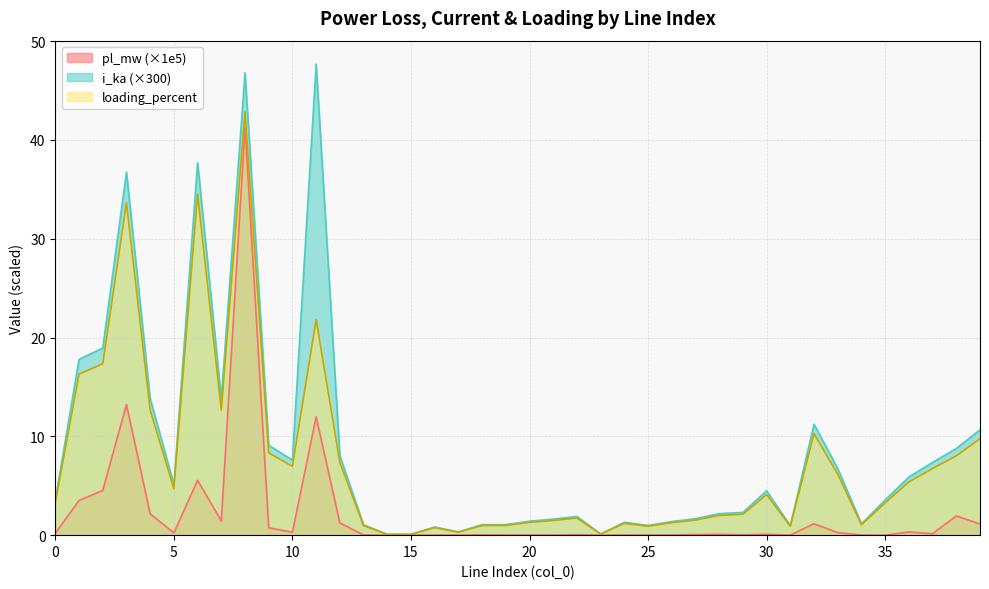

True or false: i_ka and pl_mw intersect in this chart.

False